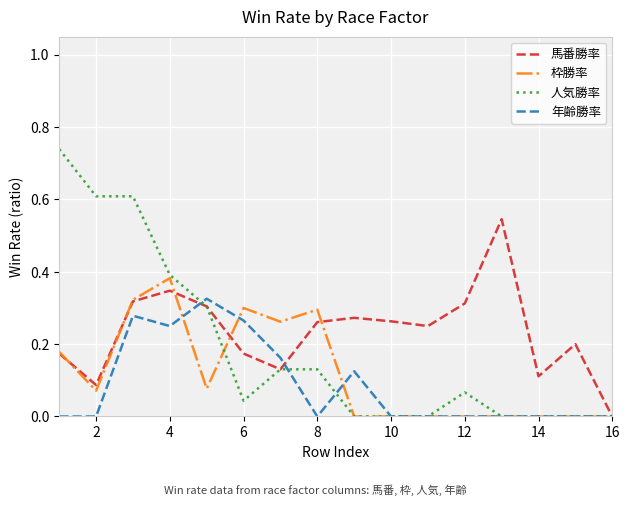

List the series in order of their peak value, lowest first.

年齢勝率, 枠勝率, 馬番勝率, 人気勝率